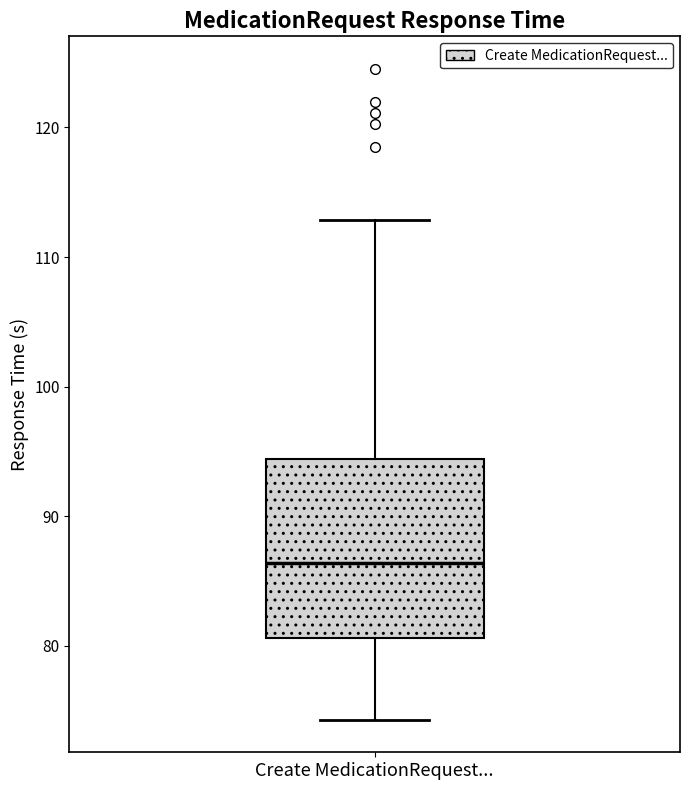

Where is the lower edge of the box for Create MedicationRequest... on the y-axis? The values are not printed on the chart, so give them approximately, as read against the axis.

81